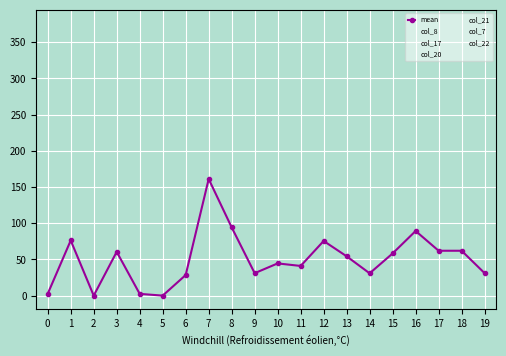

The value of col_20 at 16 is 186.0. True or false?

True